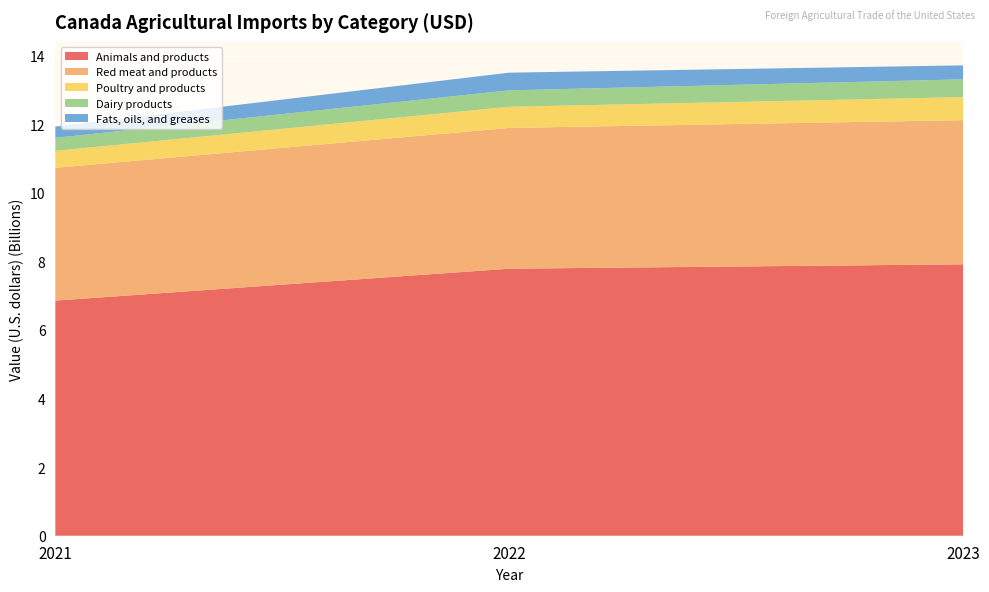

Reading left to right, extract all data points from this chart.

Animals and products: 2021=6856152322	2022=7786780810	2023=7914295356
Red meat and products: 2021=3873144613	2022=4104781475	2023=4202982205
Poultry and products: 2021=494471428	2022=617068791	2023=672831619
Dairy products: 2021=379476801	2022=478690351	2023=518754913
Fats, oils, and greases: 2021=328735671	2022=516203534	2023=407147425